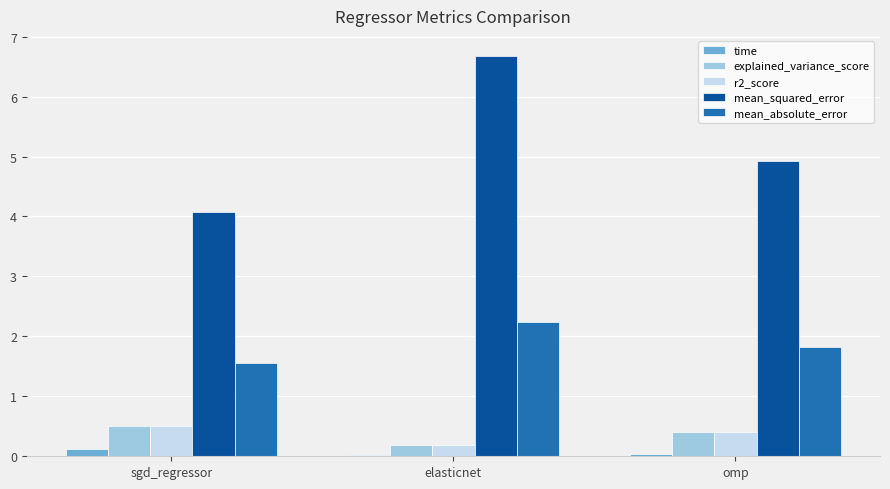

What is the sum of all explained_variance_score values?

1.1